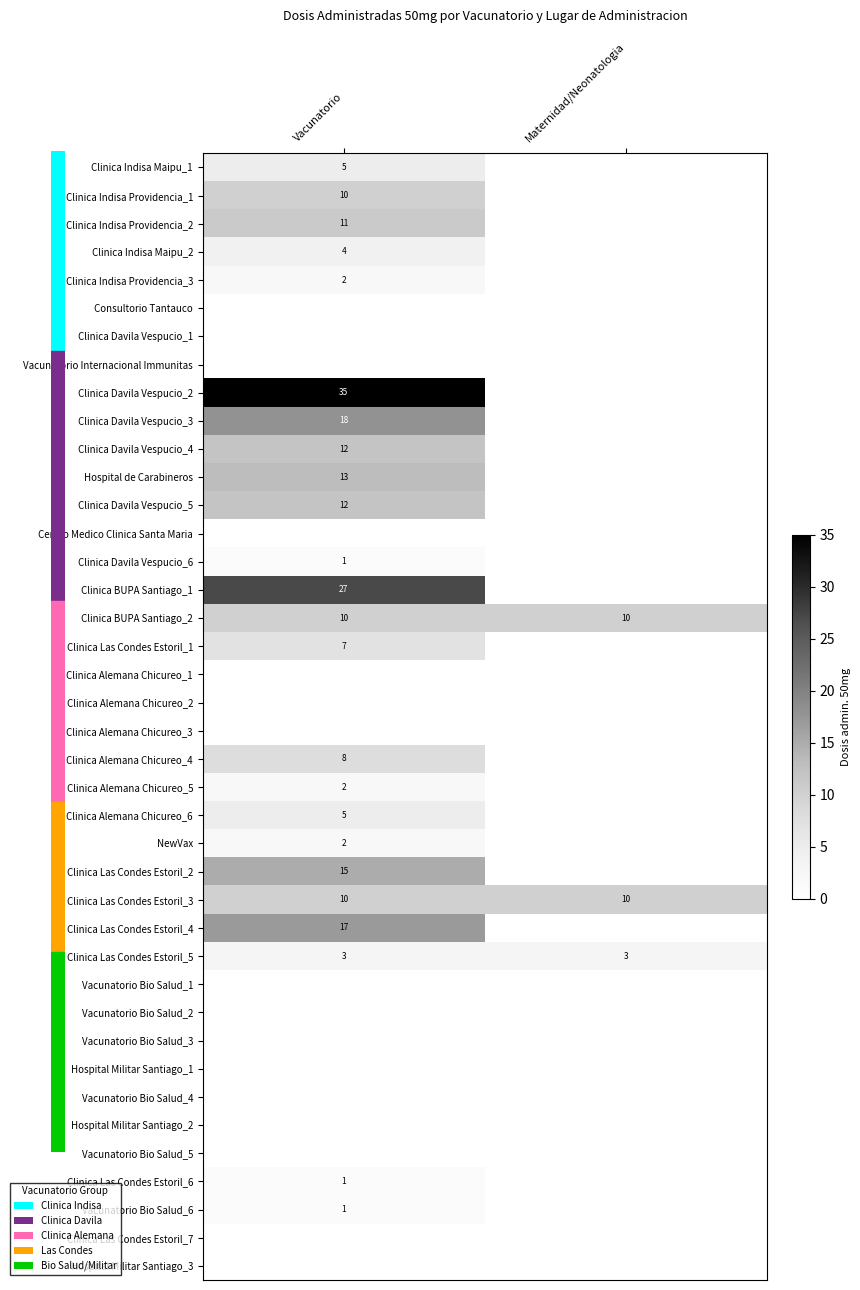

True or false: Clinica Davila Vespucio_3 has a value of 18 at Vacunatorio.

True